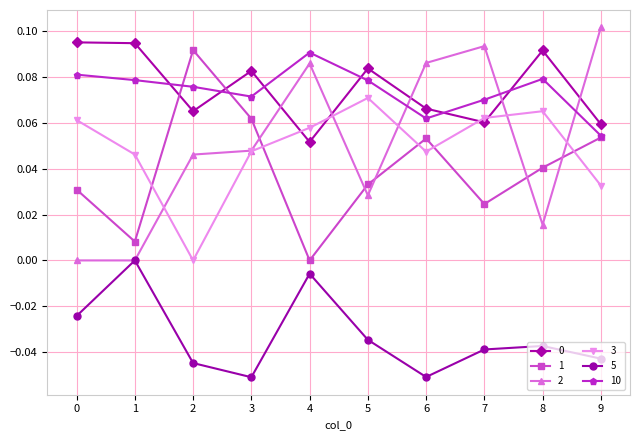

Is it true that 1 equals 0.0 at 5?

True